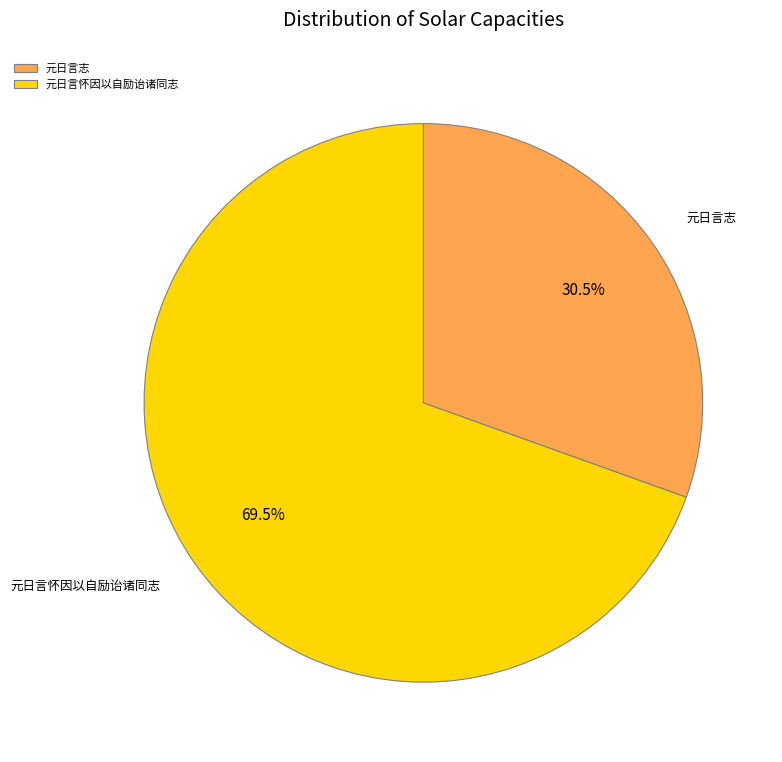

How many slices are in this pie chart?

2